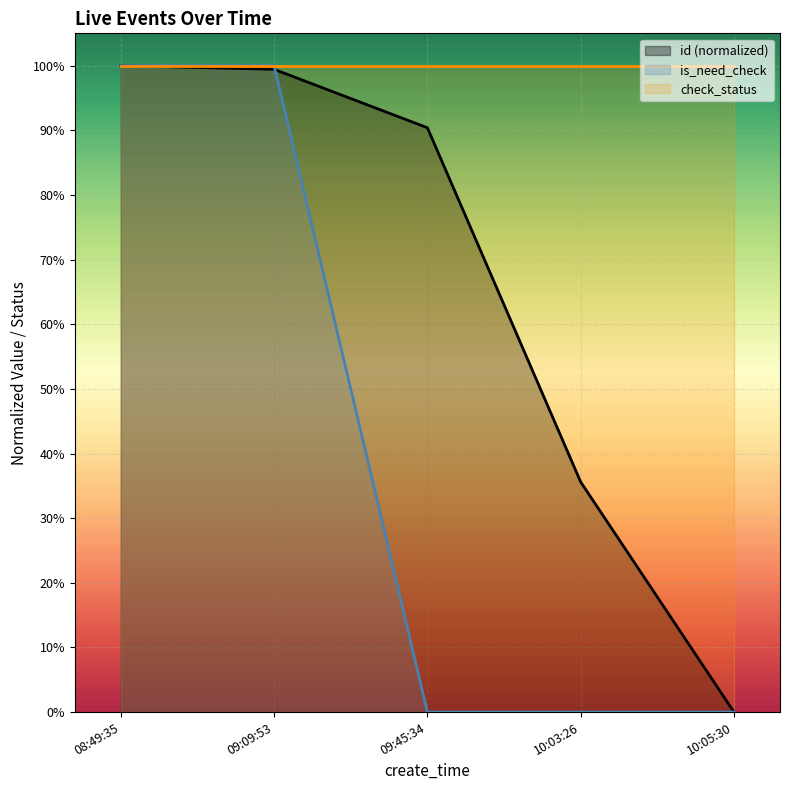

Which has a higher value, 10:05:30 or 08:49:35?

08:49:35